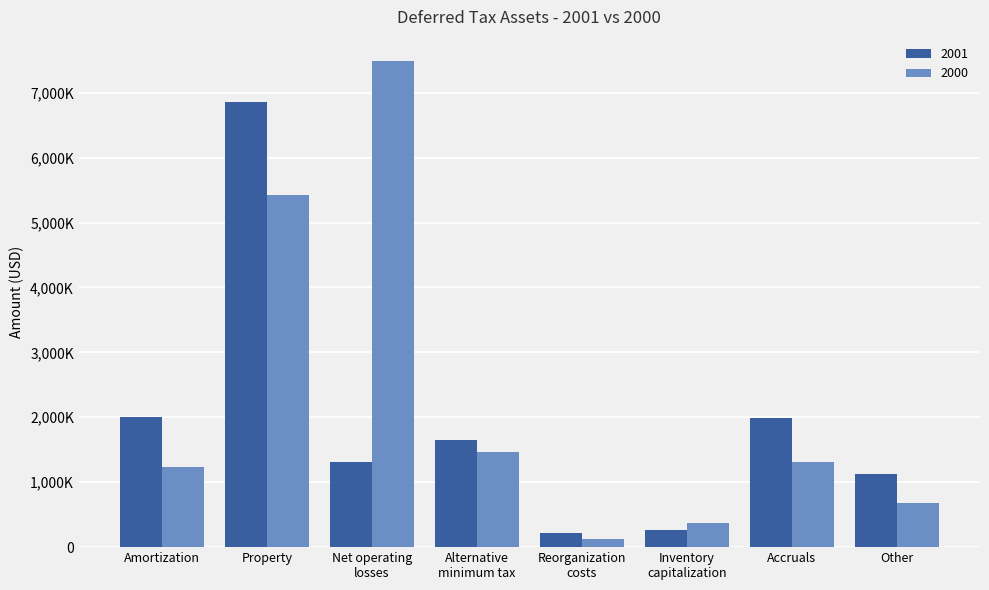

The value of 2001 at Accruals is 1988000. True or false?

True